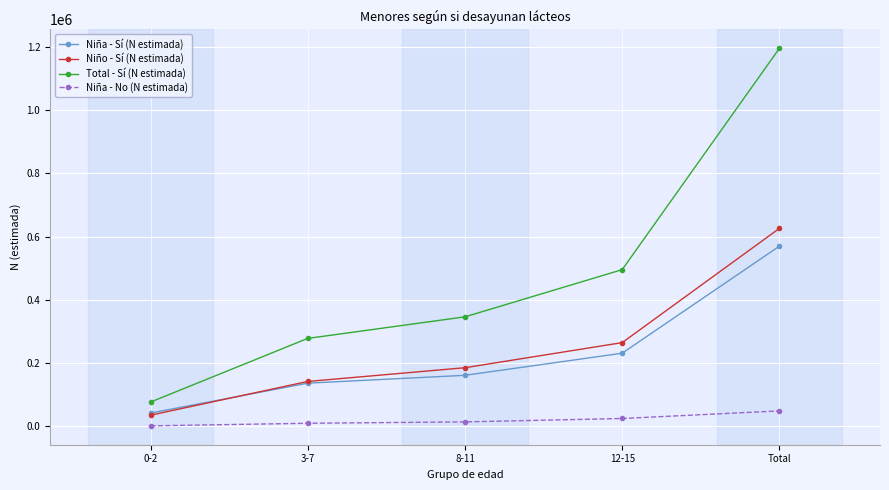

True or false: Total - Sí (N estimada) and Niña - No (N estimada) cross at least once.

False